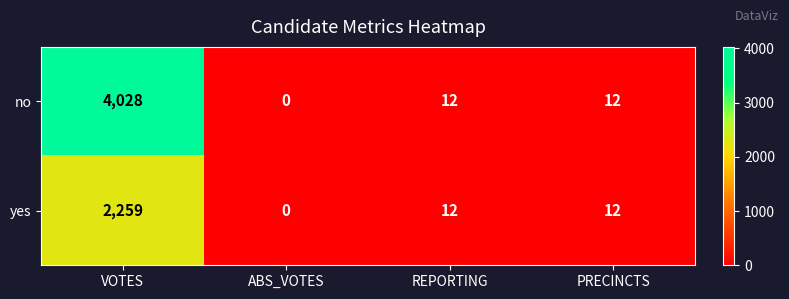

What is the difference between the maximum and minimum values in the no series?

4028